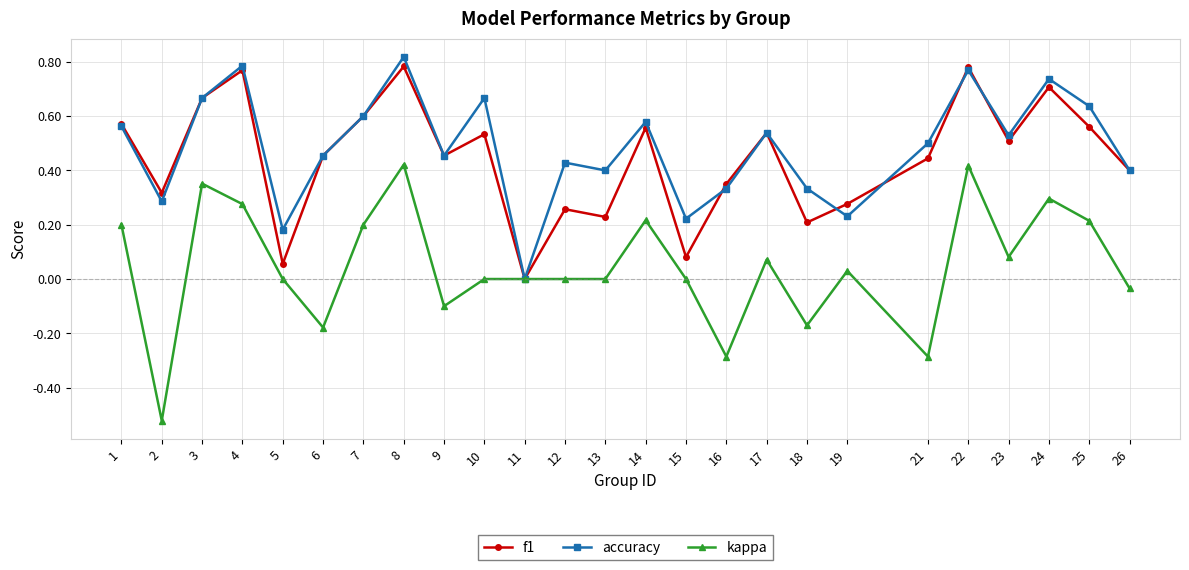

Where is the first local minimum for kappa?

2